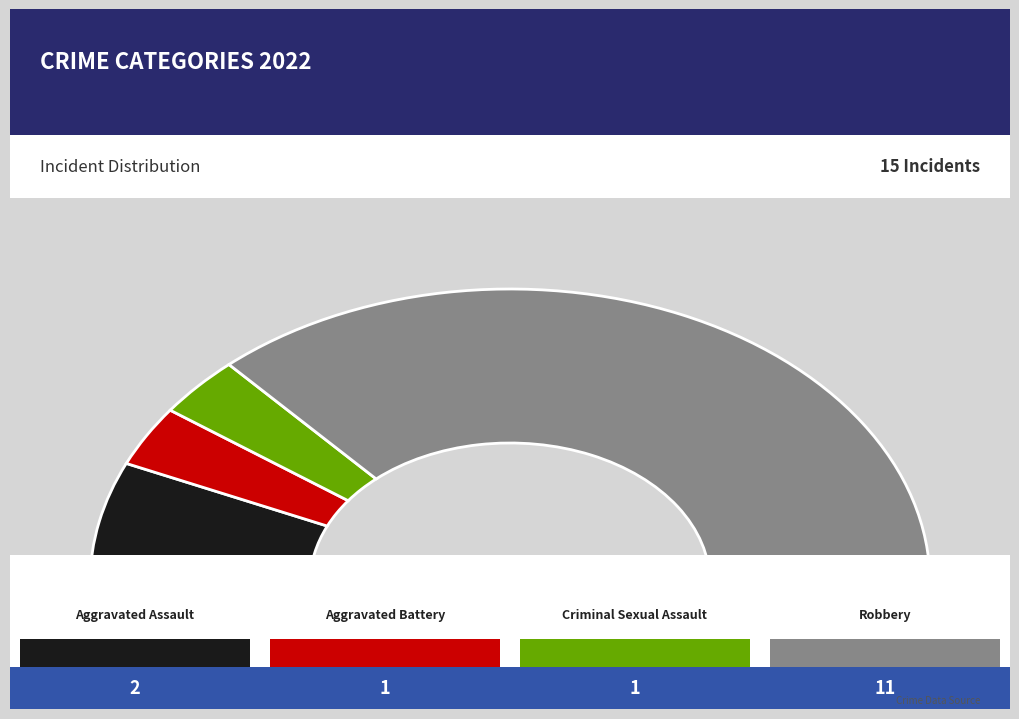

To the nearest percent, what portion does Criminal Sexual Assault represent?

7%